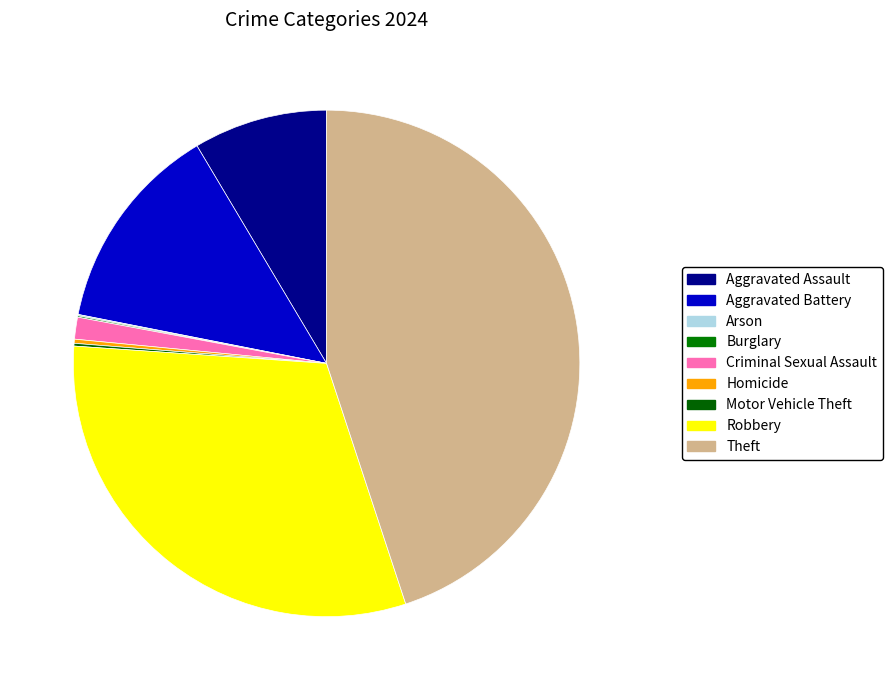

How many slices are in this pie chart?

9